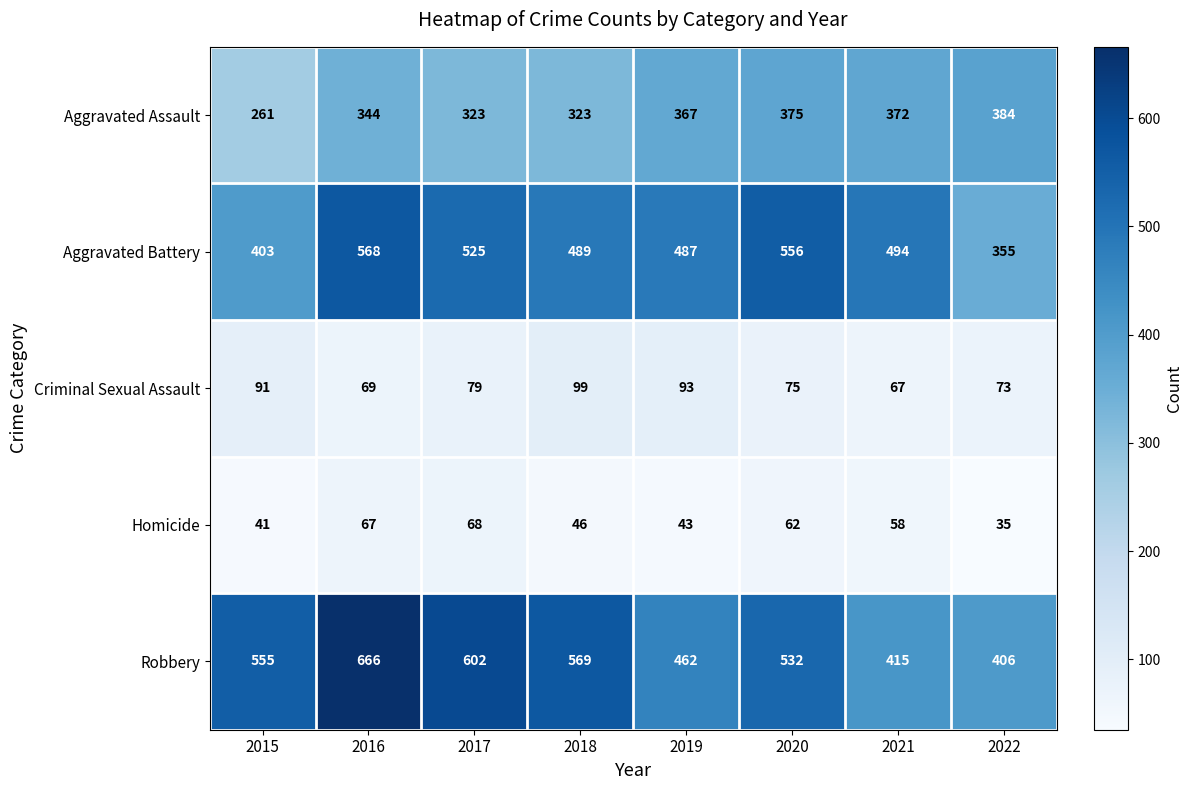

Which series has the widest spread of values?

Robbery